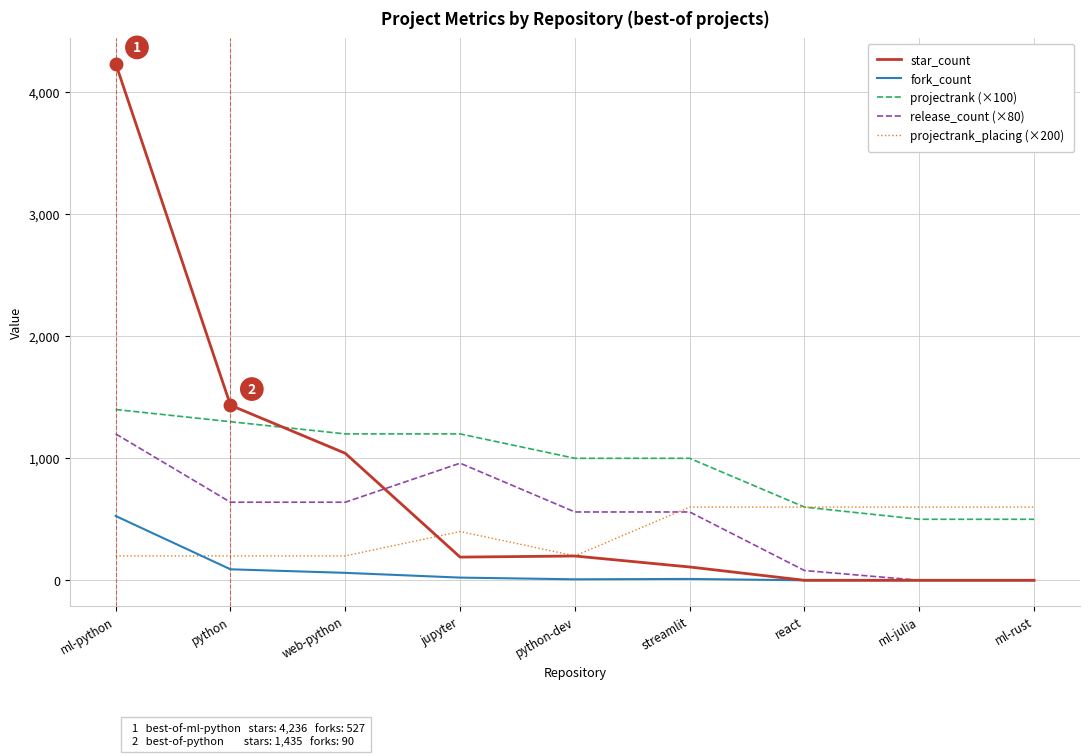

At which category does the chart reach its peak across all series?

ml-python